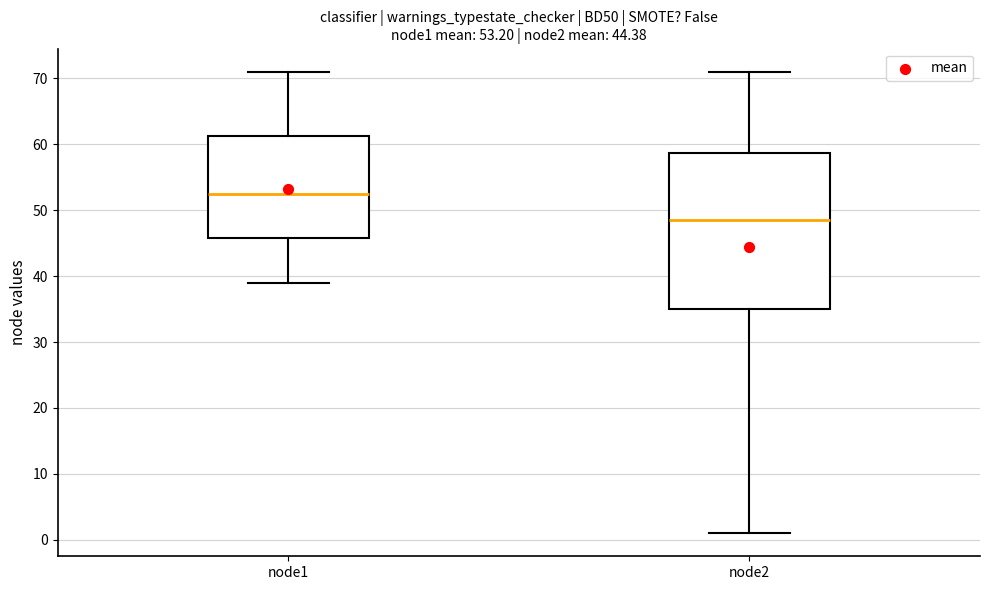

Which box has the highest median line?

node1